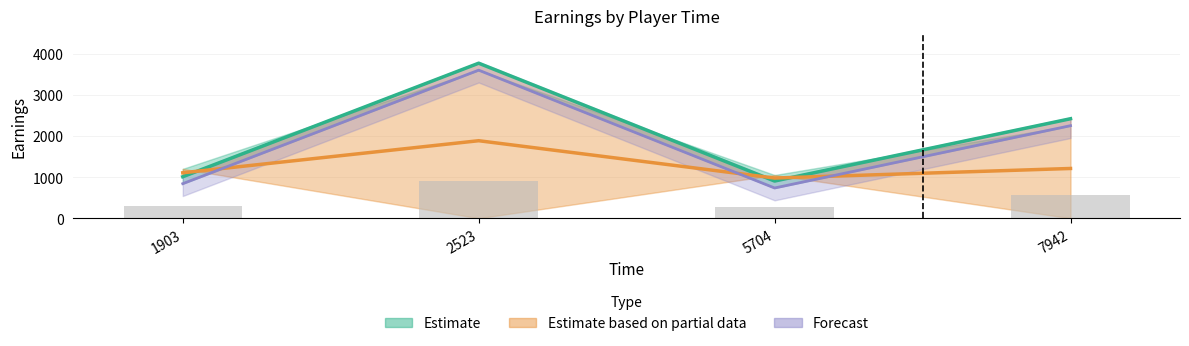

What is the highest value of the finalEarnings center (Forecast) series?

3600.0